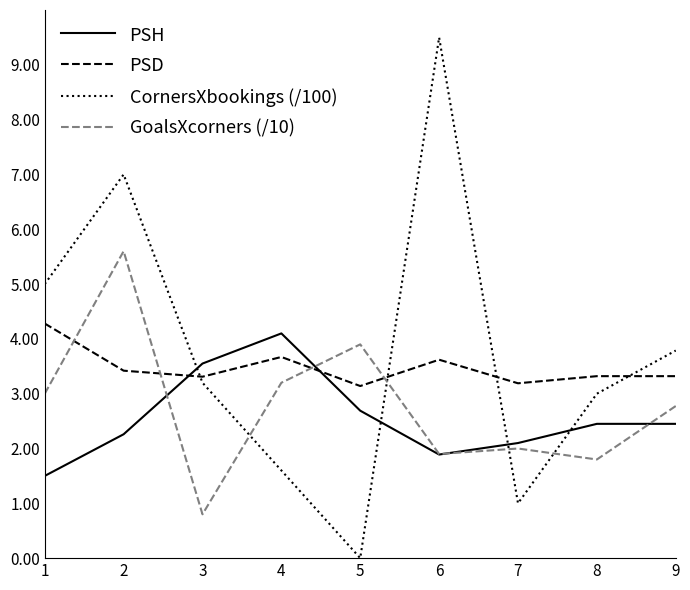

Is it true that PSH equals 1.9 at 6?

True